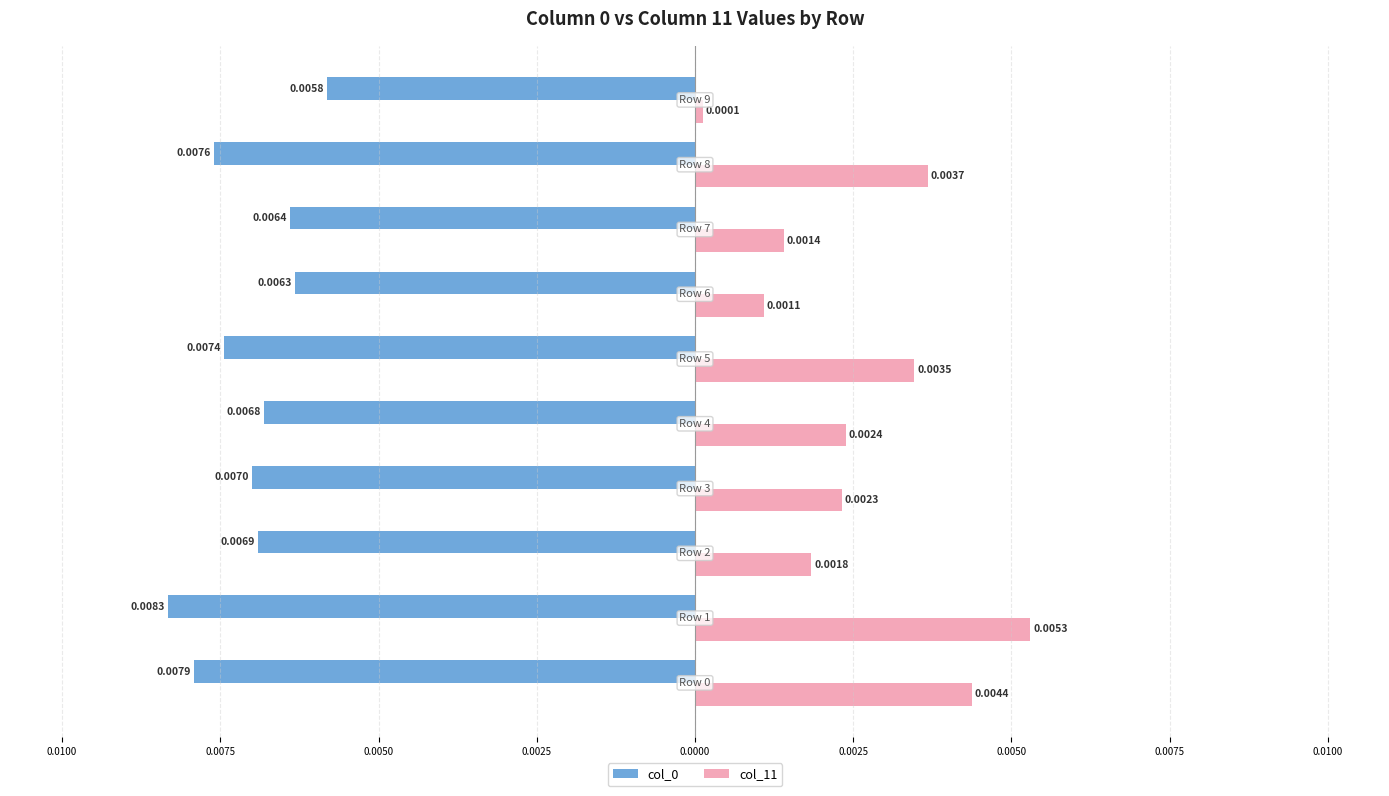

How many distinct data groups are displayed?

2